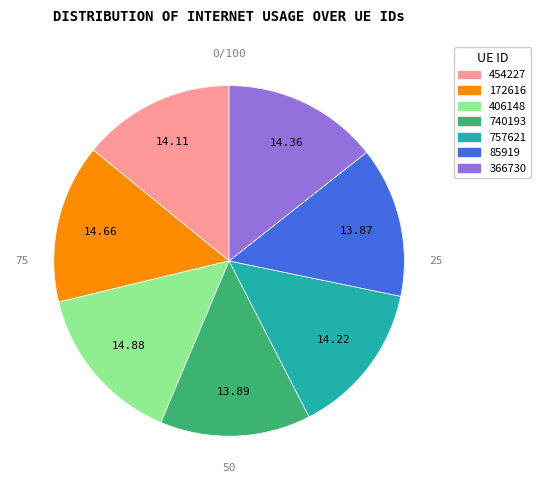

How many slices are in this pie chart?

7